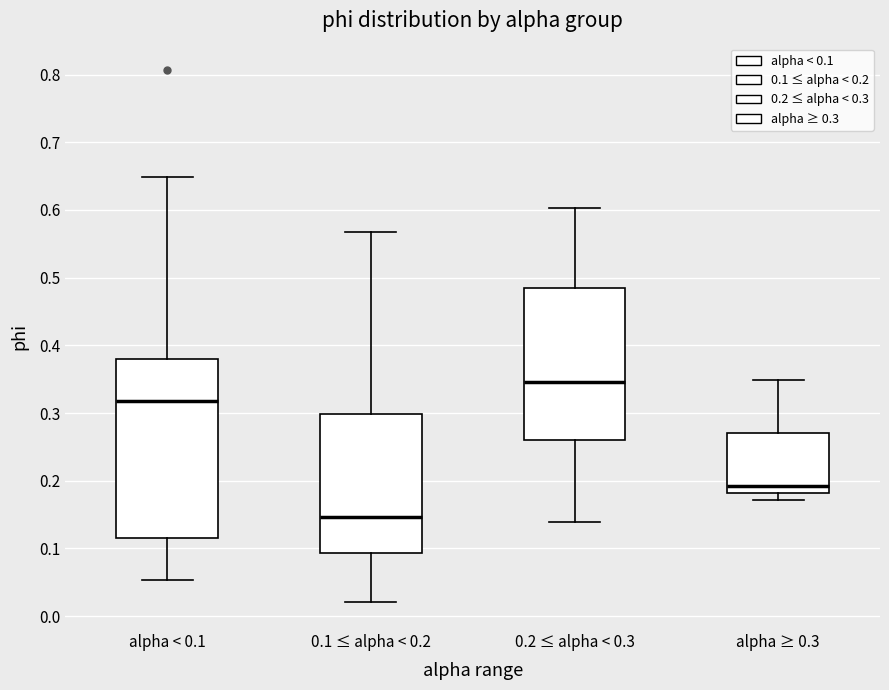

Reading left to right, transcribe this box plot: for each box, give where its median line is, the range the box spans, and where its two whiskers end, as read against the y-axis. The values are not printed on the chart, so give them approximately, as read against the axis.

alpha < 0.1: median 0.32, box 0.12 to 0.38, whiskers 0.05 to 0.65
0.1 ≤ alpha < 0.2: median 0.15, box 0.09 to 0.30, whiskers 0.02 to 0.57
0.2 ≤ alpha < 0.3: median 0.35, box 0.26 to 0.48, whiskers 0.14 to 0.60
alpha ≥ 0.3: median 0.19, box 0.18 to 0.27, whiskers 0.17 to 0.35